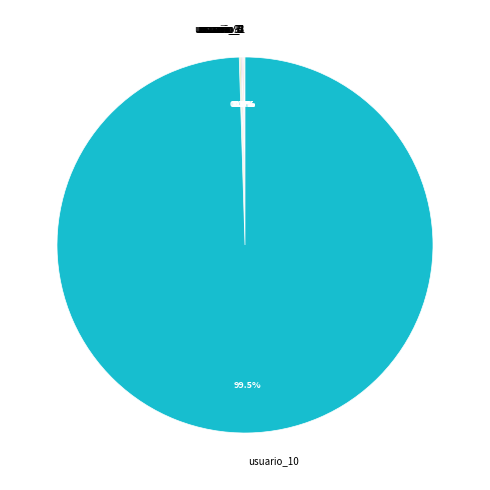

Is there any slice that represents more than half of the pie?

Yes